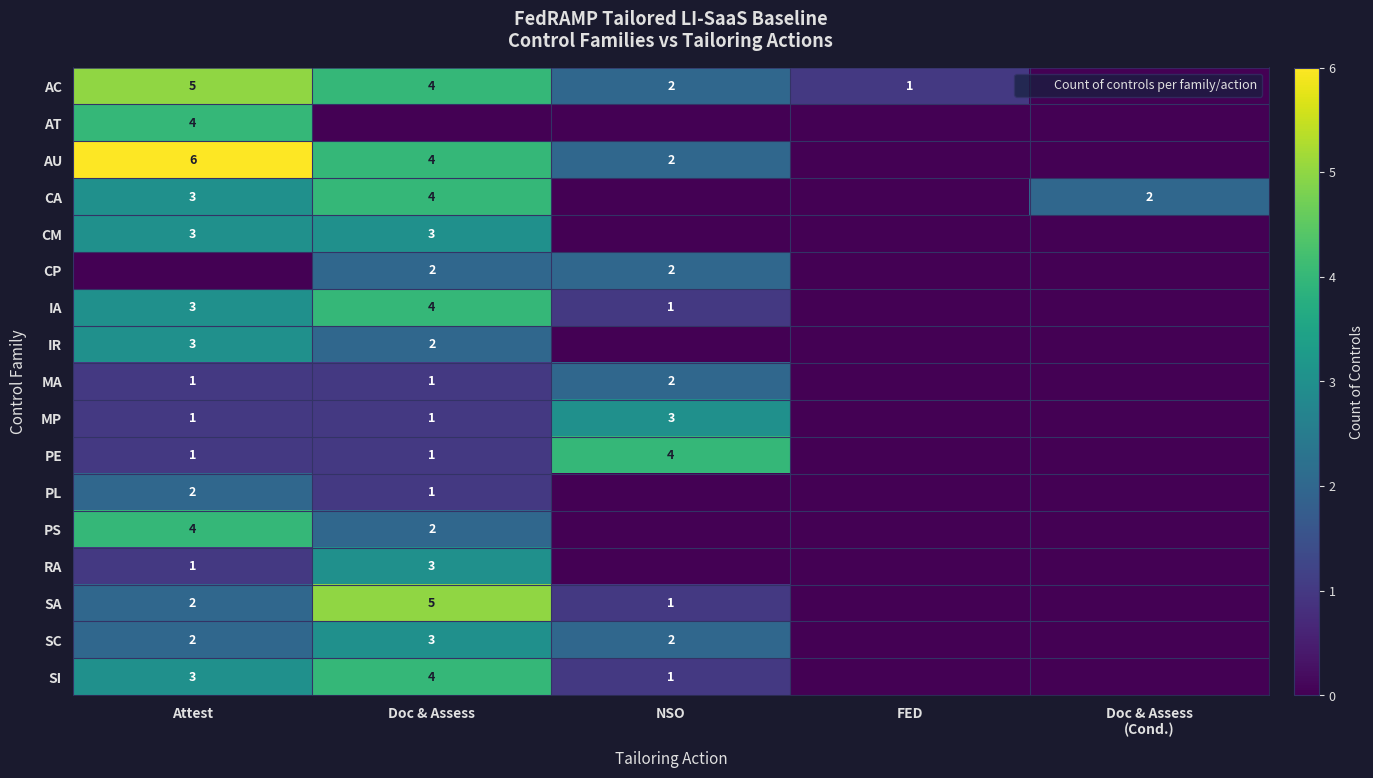

The RA series shows 1 at Attest. True or false?

True